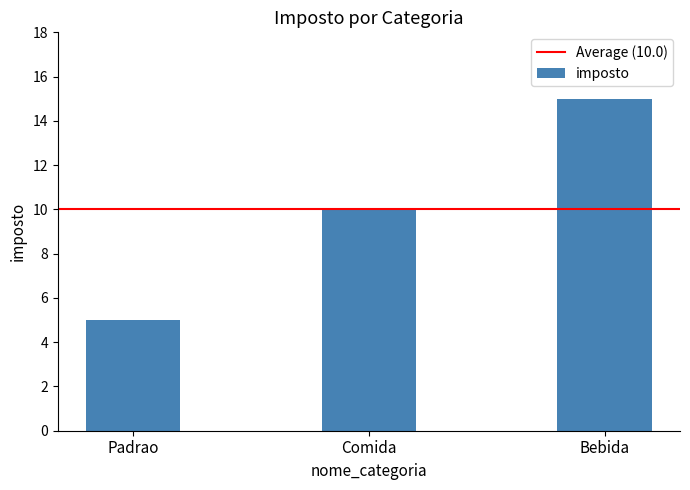

Between Comida and Padrao, which is larger?

Comida